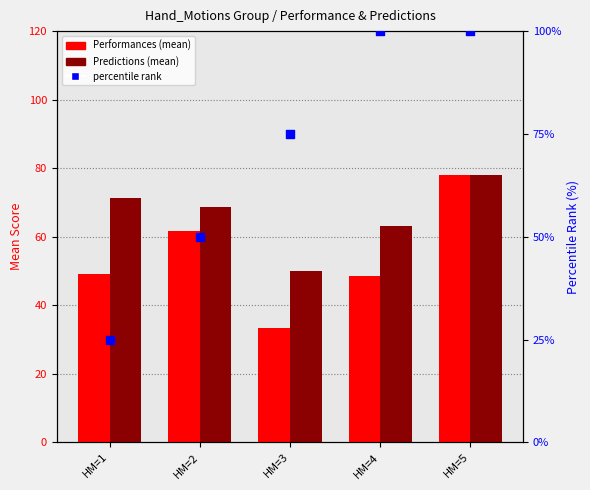

Which series has the largest total across all categories?

percentile rank